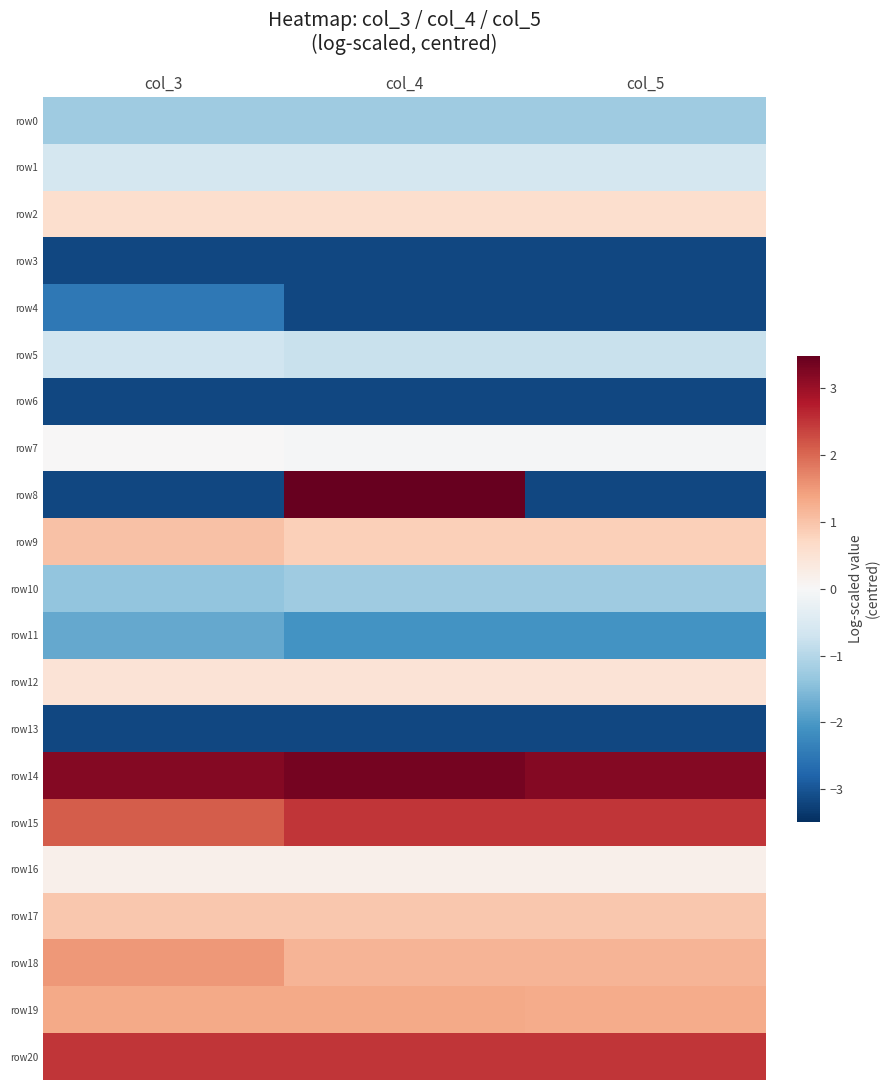

Between col_4 and col_5, which series saw the biggest shift?

row8